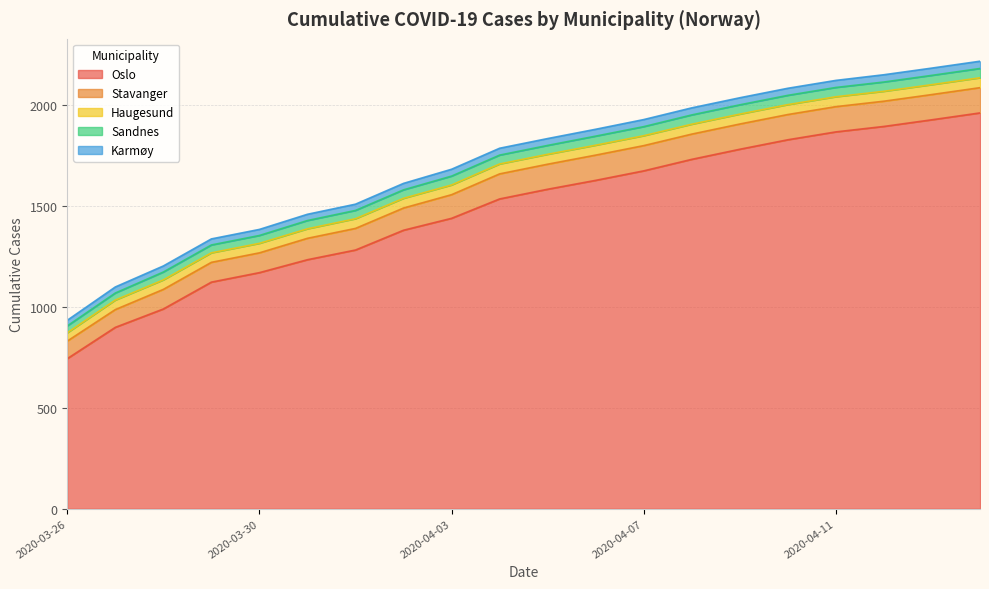

How many data points in Stavanger are above 124?

9